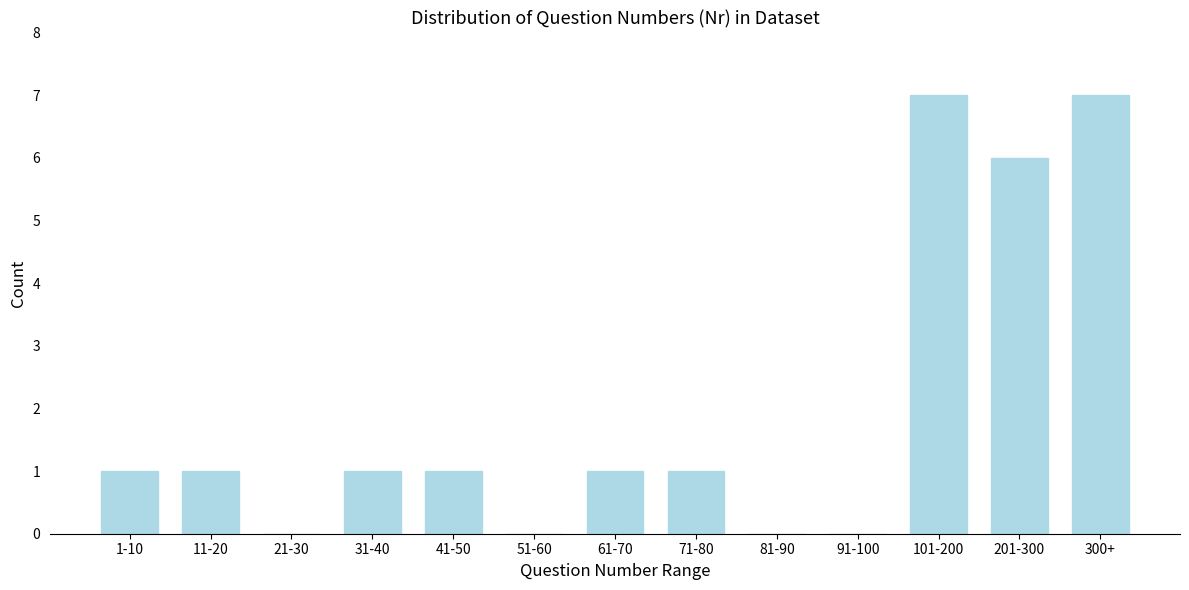

Reading right to left, transcribe all the data shown in this chart.

300+=7	201-300=6	101-200=7	91-100=0	81-90=0	71-80=1	61-70=1	51-60=0	41-50=1	31-40=1	21-30=0	11-20=1	1-10=1